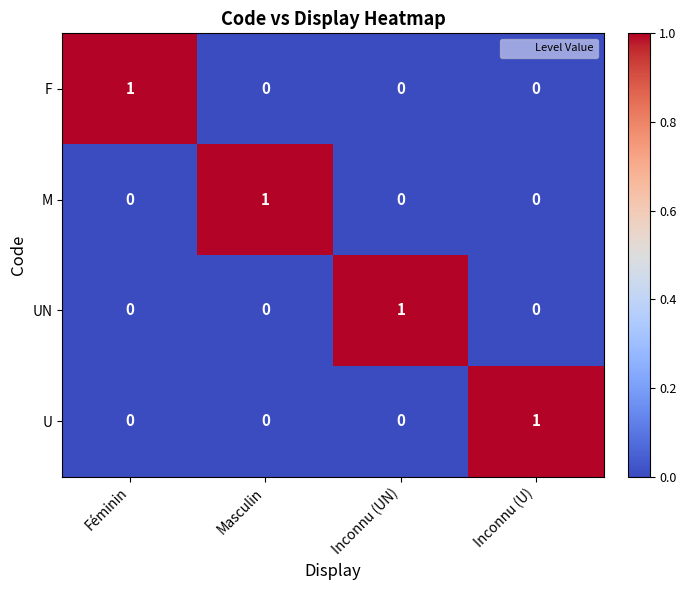

At how many categories does at least one series exceed 0?

4